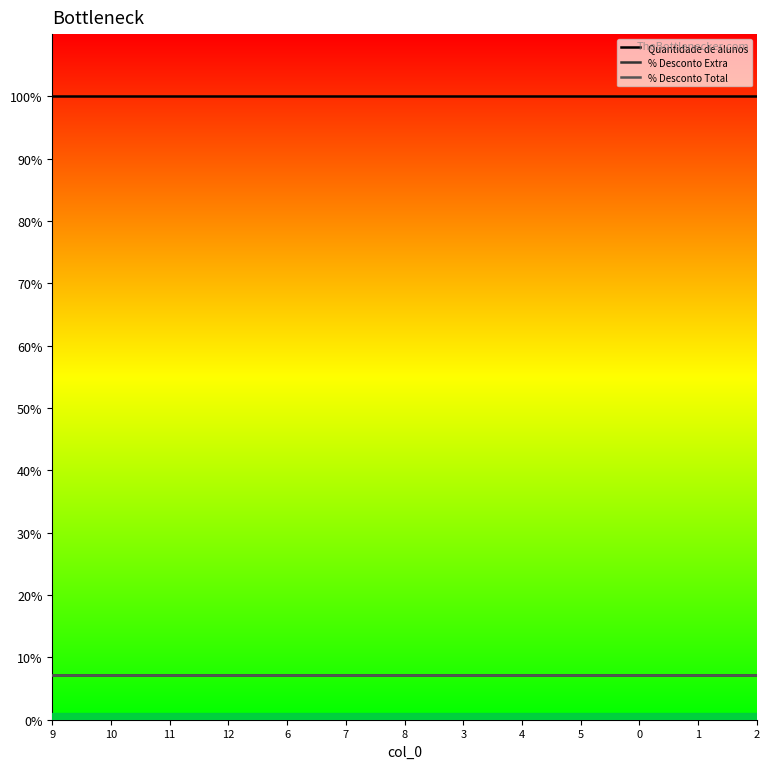

Which series changed the most between 12 and 0?

Quantidade de alunos